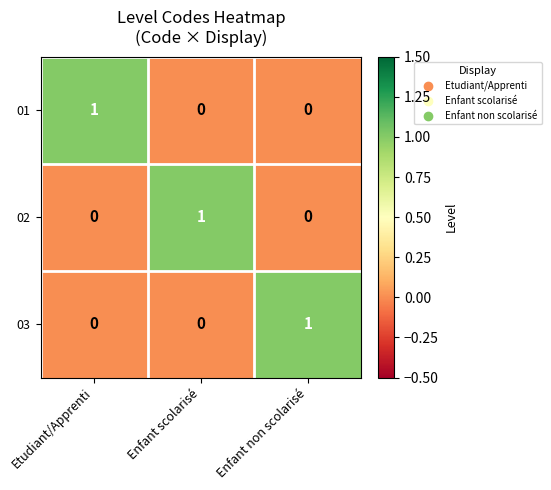

How many data points in 01 are above 0?

1